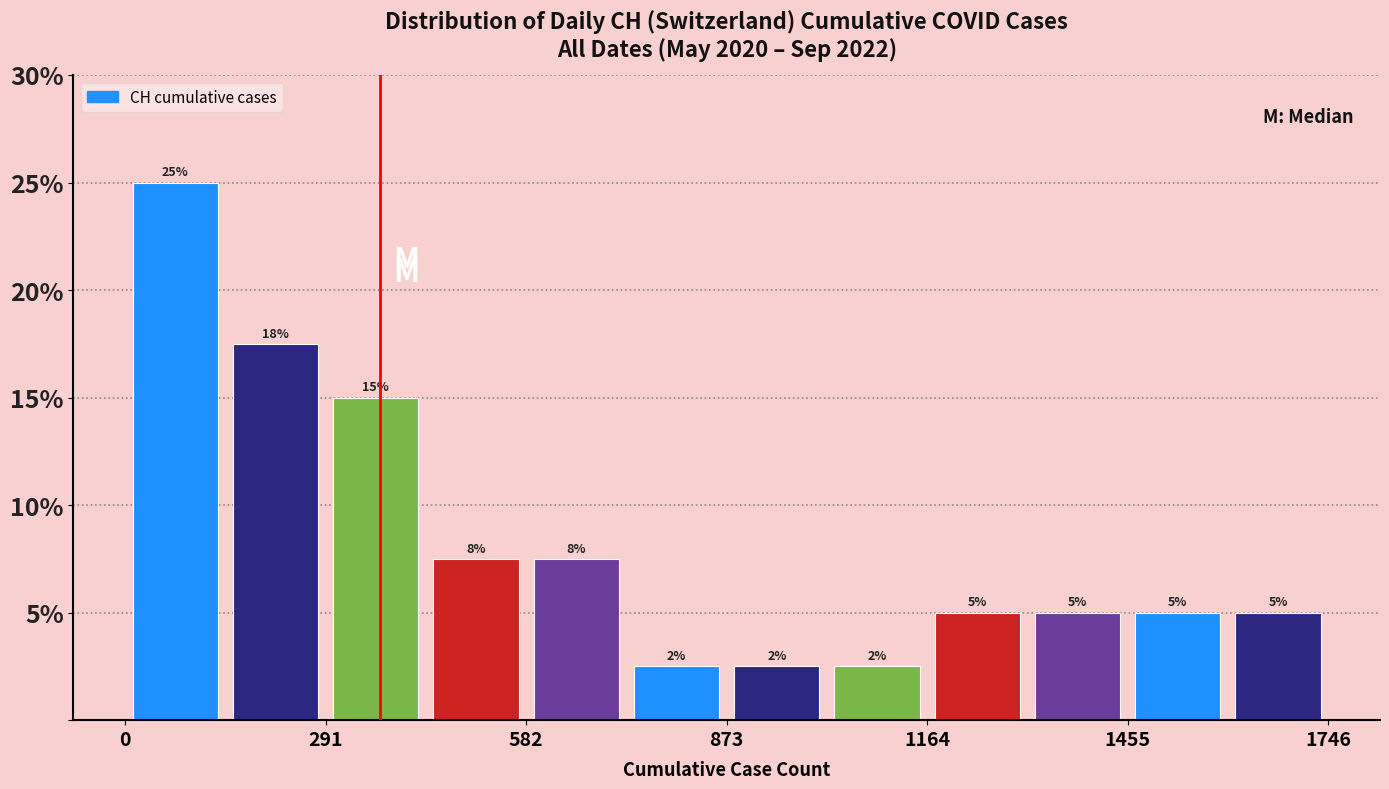

Around what value on the x-axis is the tallest bar? Give the approximate position of its centre, as read against the axis.

50